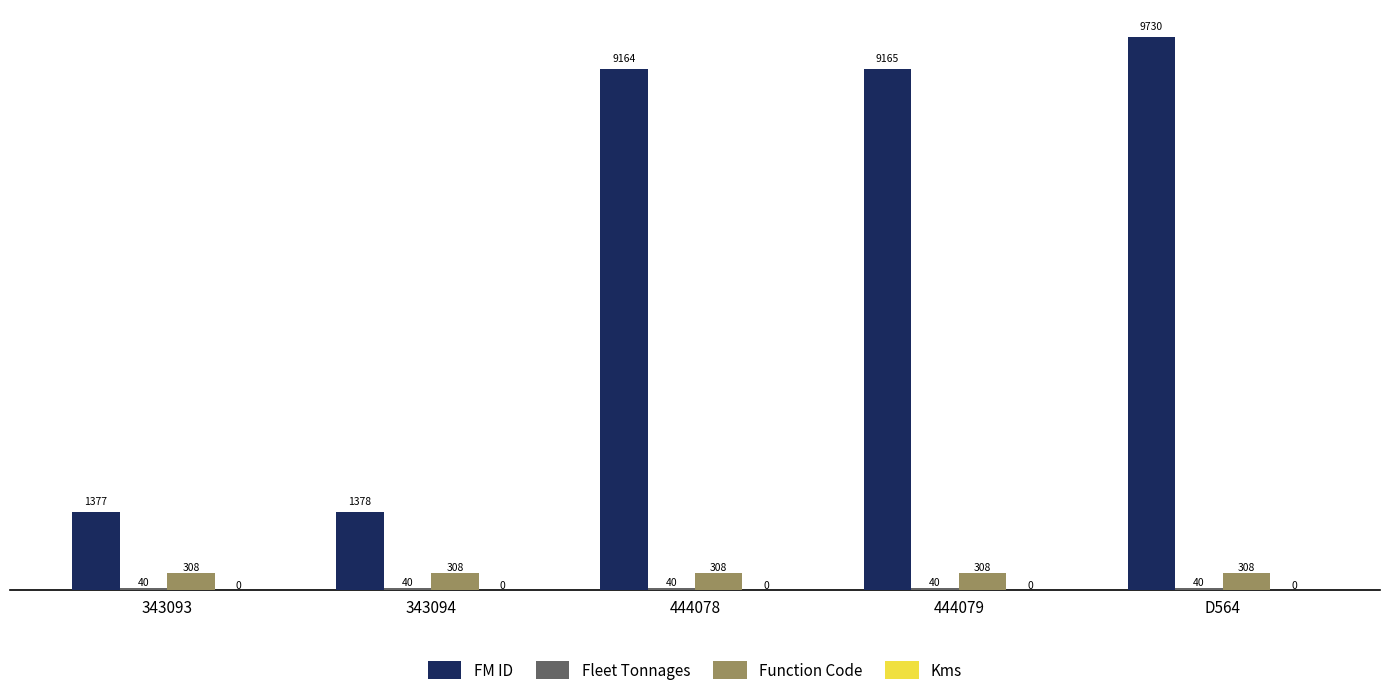

What is the sum of all FM ID values?

30814